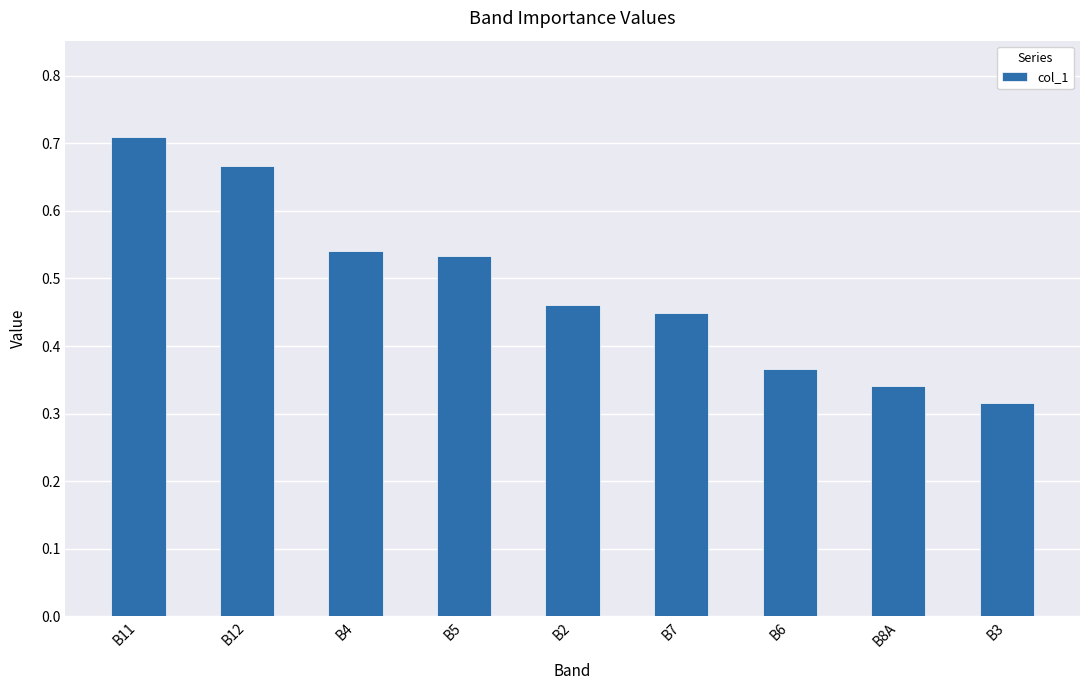

Which has a higher value, B6 or B5?

B5